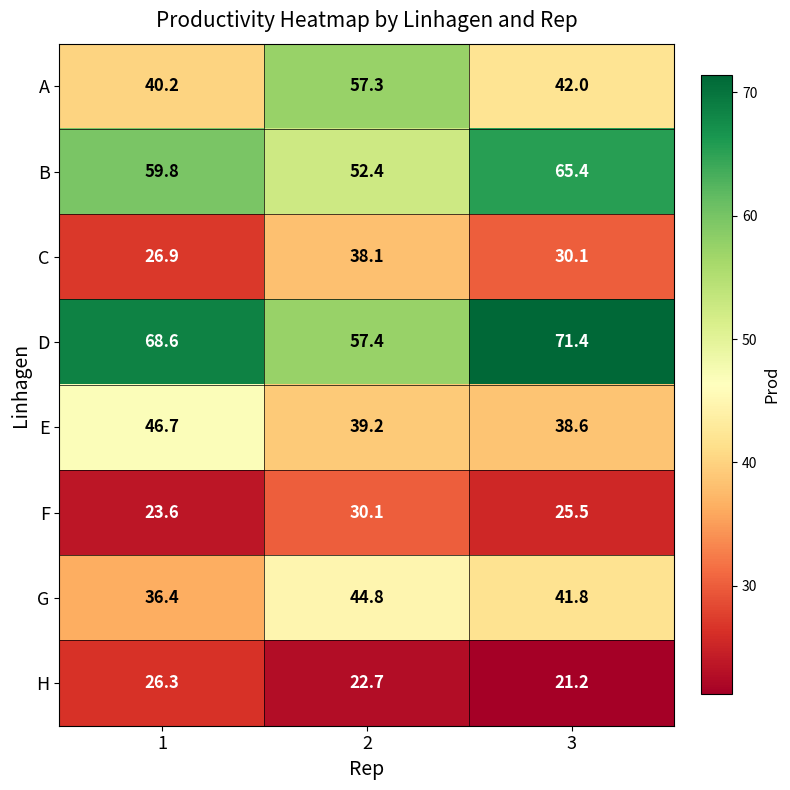

The C series shows 38.1 at 2. True or false?

True